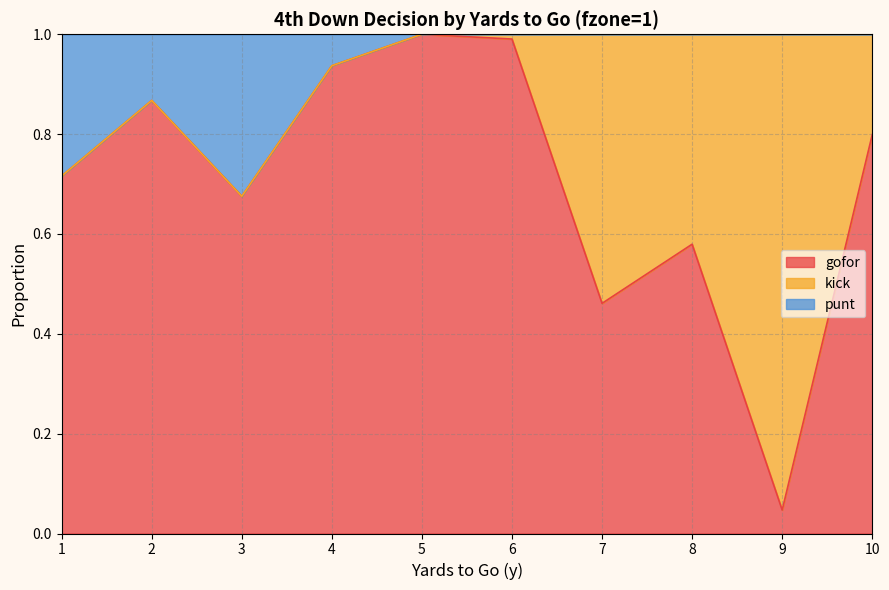

True or false: gofor and punt intersect in this chart.

False